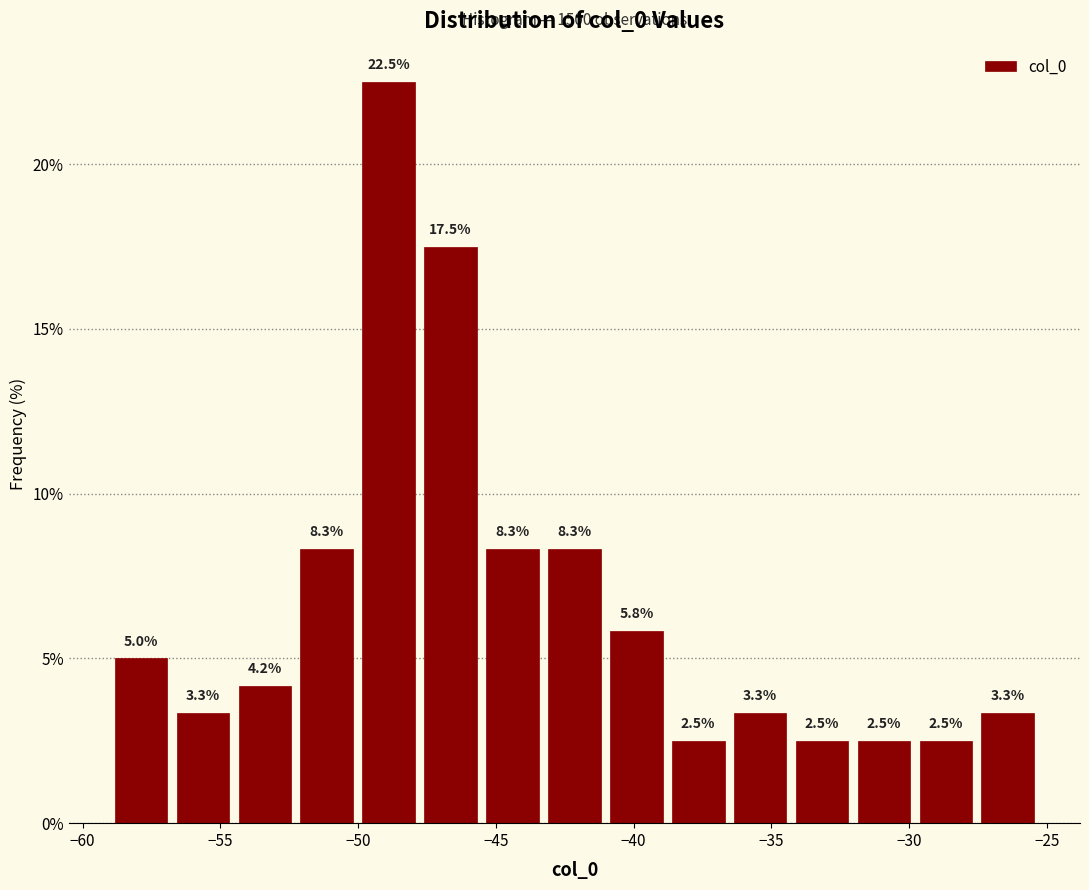

Reading left to right, transcribe this chart: for each bar, give the range it covers on the x-axis and its height. The bar edges are not printed on the chart, so give them approximately, as read against the axis.

-59.0 to -57.0: 5.0
-57.0 to -54.5: 3.3
-54.5 to -52.5: 4.2
-52.5 to -50.0: 8.3
-50.0 to -48.0: 22.5
-48.0 to -45.5: 17.5
-45.5 to -43.5: 8.3
-43.5 to -41.0: 8.3
-41.0 to -39.0: 5.8
-39.0 to -36.5: 2.5
-36.5 to -34.5: 3.3
-34.5 to -32.0: 2.5
-32.0 to -30.0: 2.5
-30.0 to -27.5: 2.5
-27.5 to -25.5: 3.3